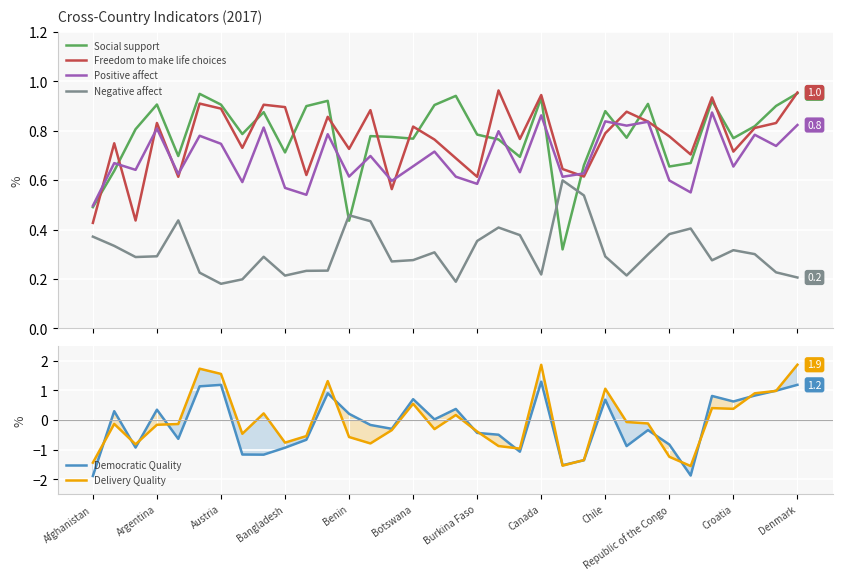

Reading left to right, list all the values displayed in this chart.

Social support: 0.5	0.6	0.8	0.9	0.7	0.9	0.9	0.8	0.9	0.7	0.9	0.9	0.4	0.8	0.8	0.8	0.9	0.9	0.8	0.8	0.7	0.9	0.3	0.7	0.9	0.8	0.9	0.7	0.7	0.9	0.8	0.8	0.9	1.0
Freedom to make life choices: 0.4	0.7	0.4	0.8	0.6	0.9	0.9	0.7	0.9	0.9	0.6	0.9	0.7	0.9	0.6	0.8	0.8	0.7	0.6	1.0	0.8	0.9	0.6	0.6	0.8	0.9	0.8	0.8	0.7	0.9	0.7	0.8	0.8	1.0
Positive affect: 0.5	0.7	0.6	0.8	0.6	0.8	0.7	0.6	0.8	0.6	0.5	0.8	0.6	0.7	0.6	0.7	0.7	0.6	0.6	0.8	0.6	0.9	0.6	0.6	0.8	0.8	0.8	0.6	0.6	0.9	0.7	0.8	0.7	0.8
Negative affect: 0.4	0.3	0.3	0.3	0.4	0.2	0.2	0.2	0.3	0.2	0.2	0.2	0.5	0.4	0.3	0.3	0.3	0.2	0.4	0.4	0.4	0.2	0.6	0.5	0.3	0.2	0.3	0.4	0.4	0.3	0.3	0.3	0.2	0.2
Democratic Quality: -1.9	0.3	-0.9	0.4	-0.6	1.1	1.2	-1.2	-1.2	-0.9	-0.7	0.9	0.2	-0.2	-0.3	0.7	0.0	0.4	-0.4	-0.5	-1.1	1.3	-1.5	-1.4	0.7	-0.9	-0.3	-0.8	-1.9	0.8	0.6	0.8	1.0	1.2
Delivery Quality: -1.4	-0.1	-0.8	-0.2	-0.1	1.7	1.6	-0.5	0.2	-0.8	-0.5	1.3	-0.6	-0.8	-0.3	0.6	-0.3	0.2	-0.4	-0.9	-1.0	1.9	-1.5	-1.3	1.1	-0.1	-0.1	-1.2	-1.6	0.4	0.4	0.9	1.0	1.9